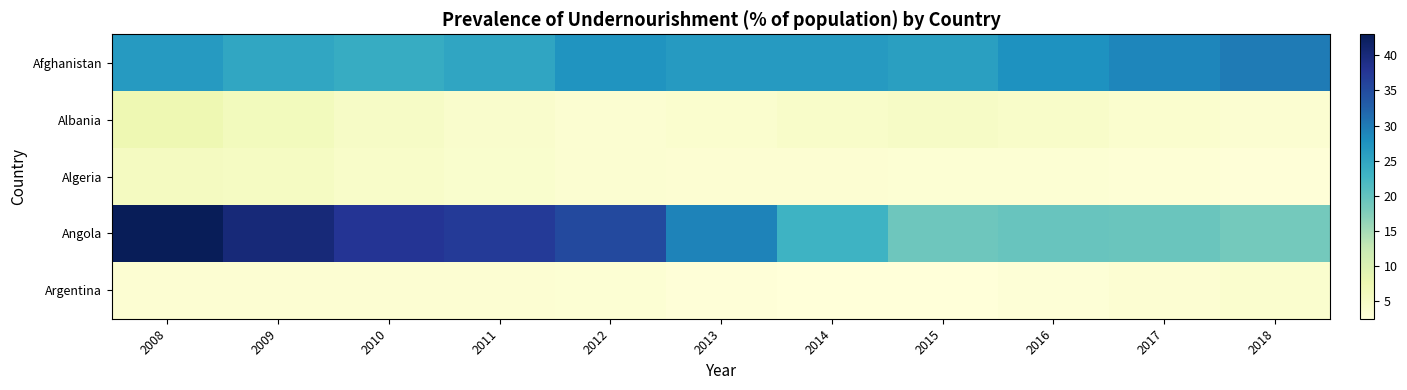

How many data points does each series have?

11